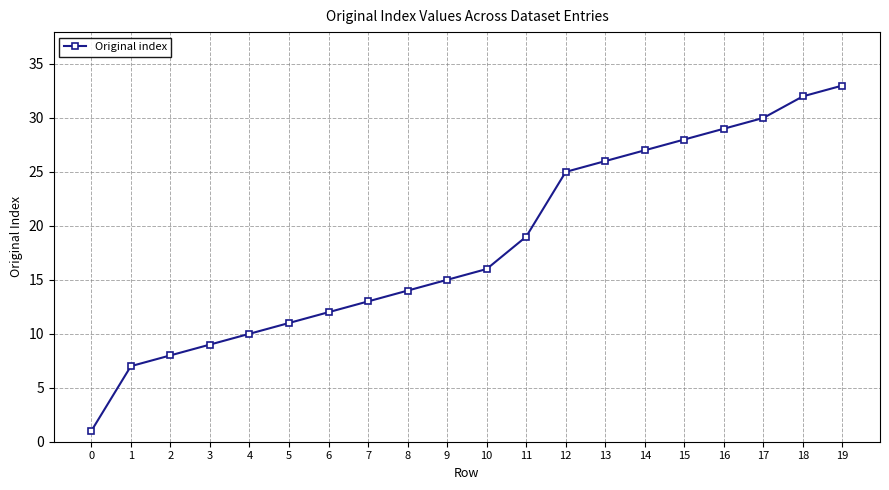

Rank the categories by value from lowest to highest.

0, 1, 2, 3, 4, 5, 6, 7, 8, 9, 10, 11, 12, 13, 14, 15, 16, 17, 18, 19